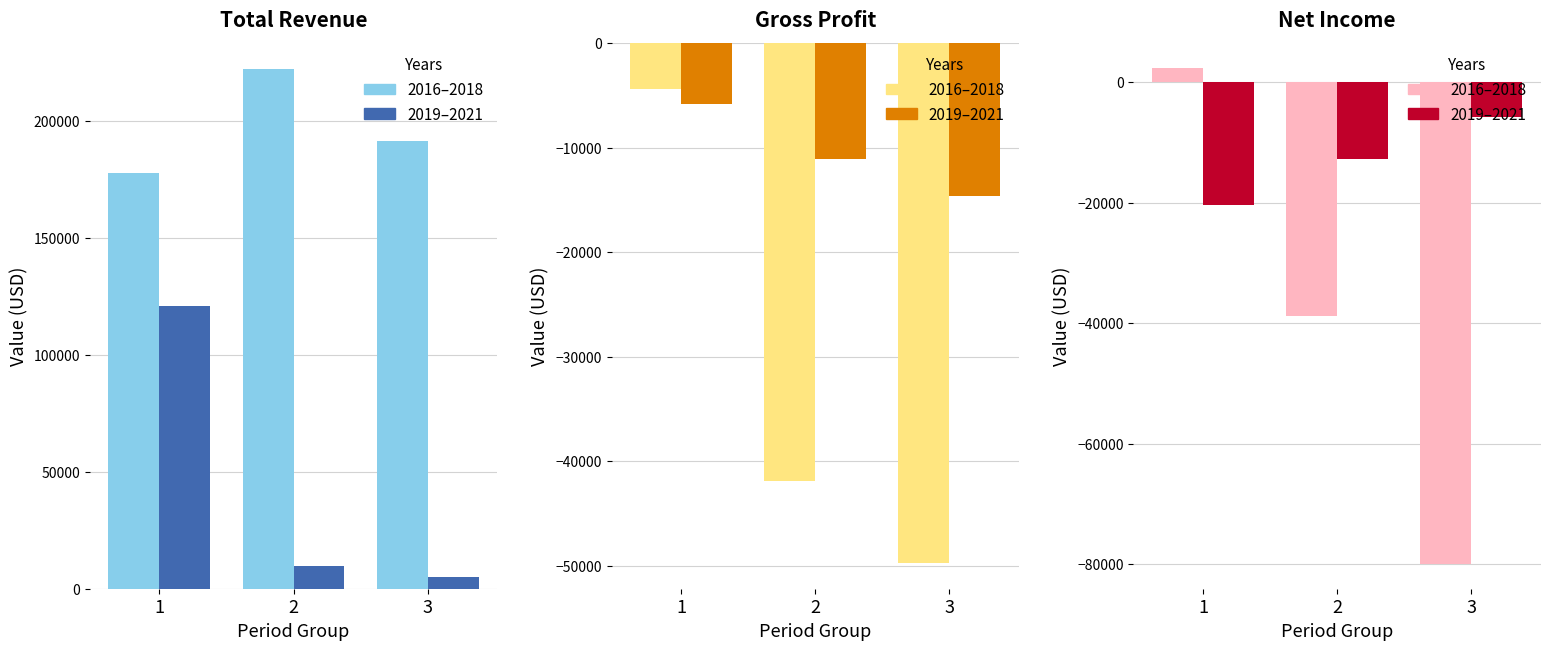

The 2019–2021 series shows -20400 at 1. True or false?

True